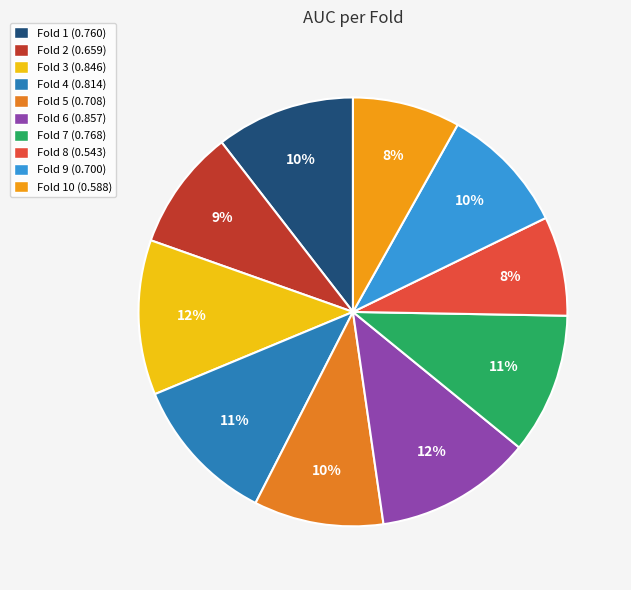

How many slices are in this pie chart?

10